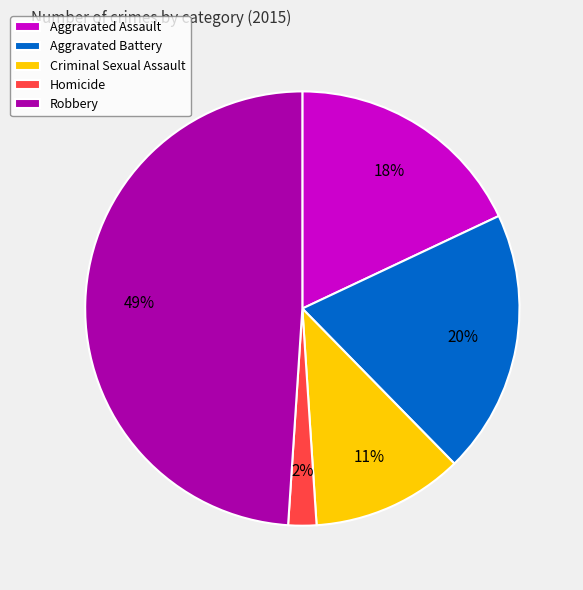

Which category has the smallest portion of the pie?

Homicide